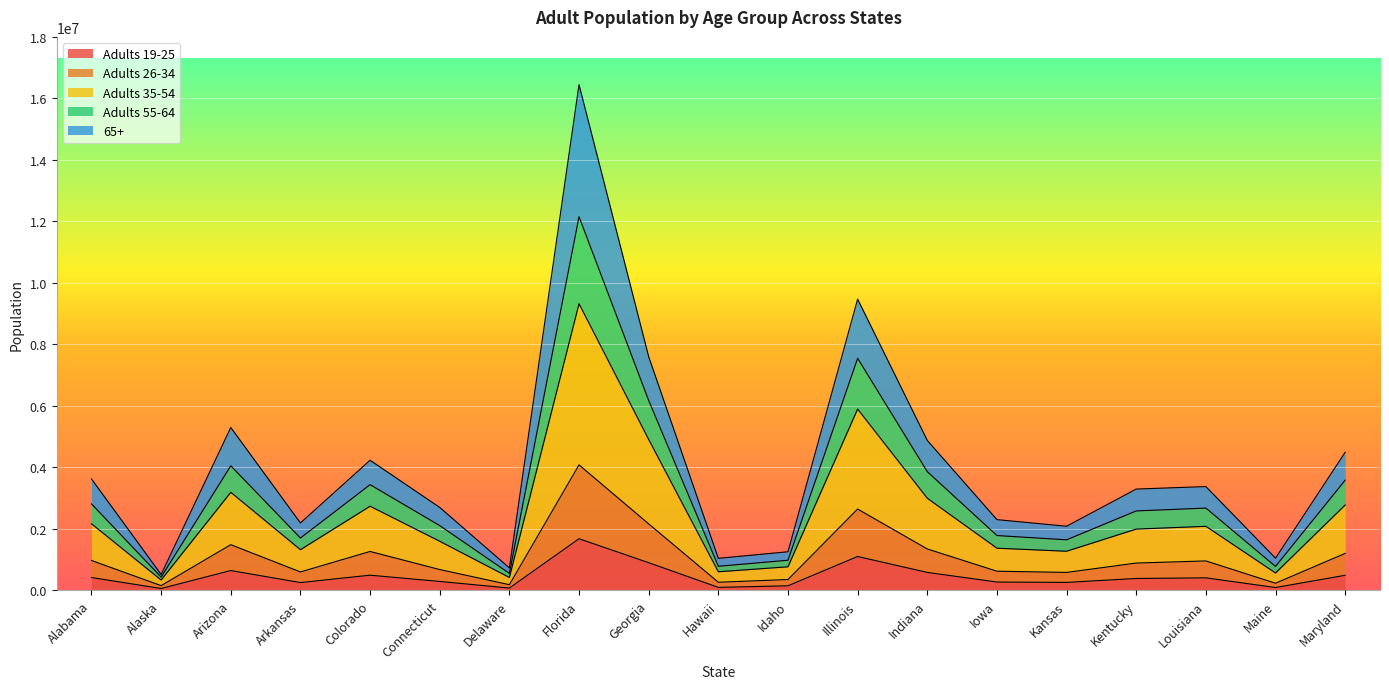

At which category is the sum across all series the highest?

Florida